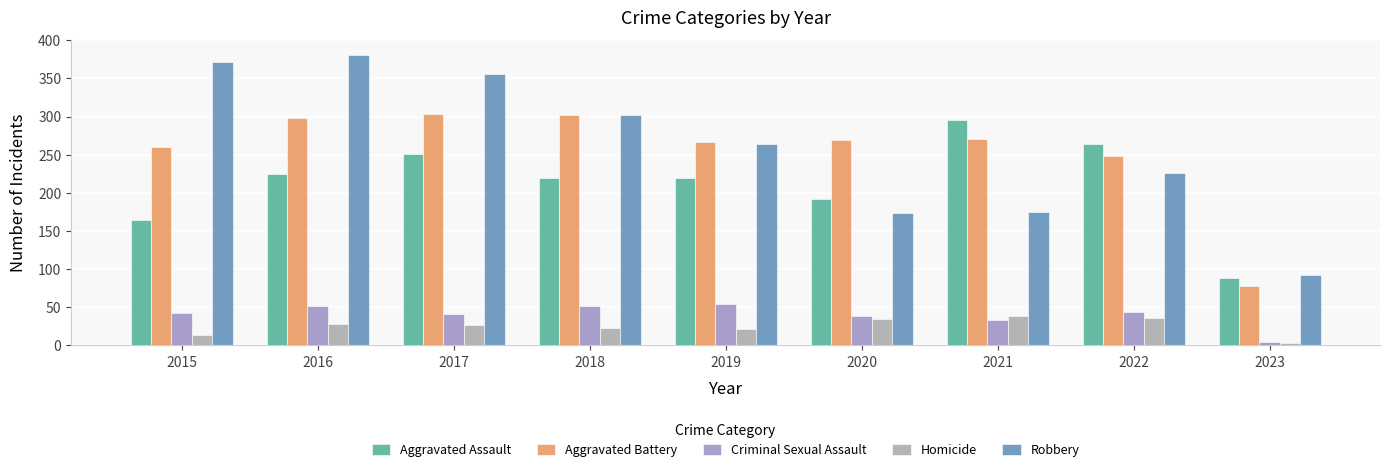

What is the lowest value of the Aggravated Assault series?

88